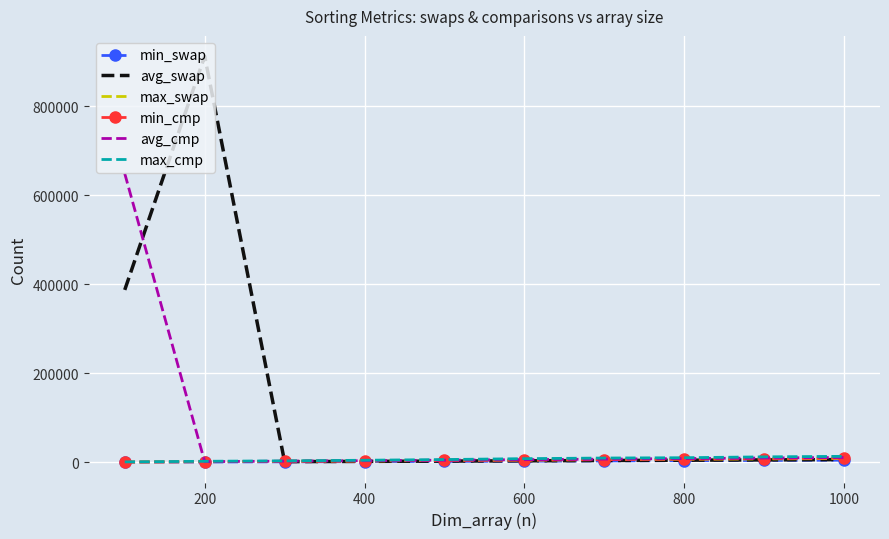

What is the maximum value for avg_swap?

912985.0